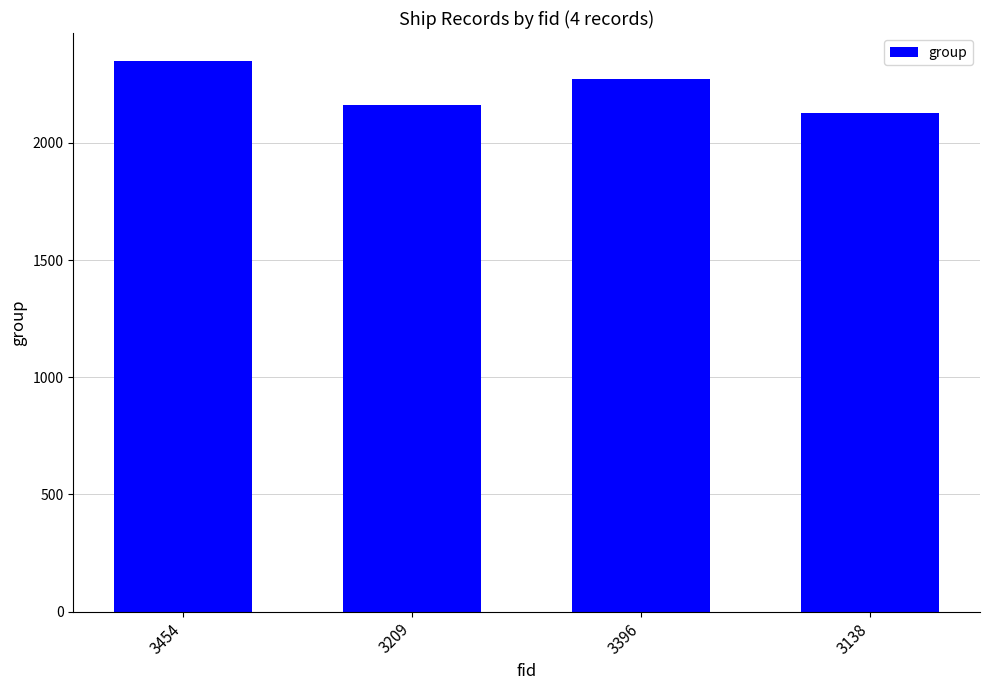

What is the change in value from 3396 to 3138?

-148